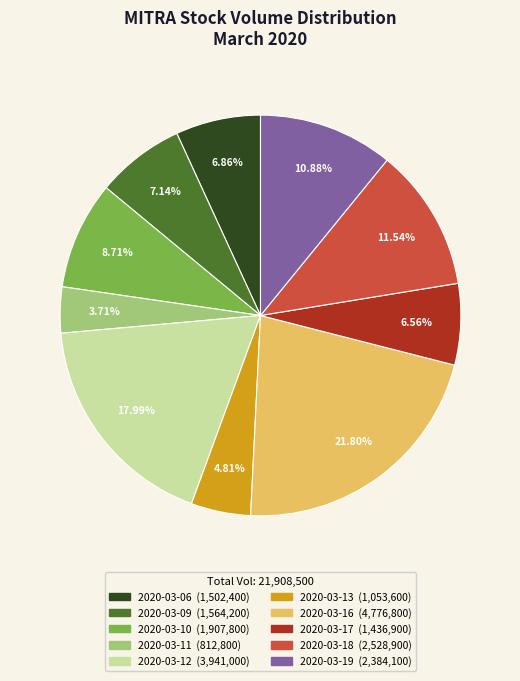

Is there a majority slice in this chart?

No